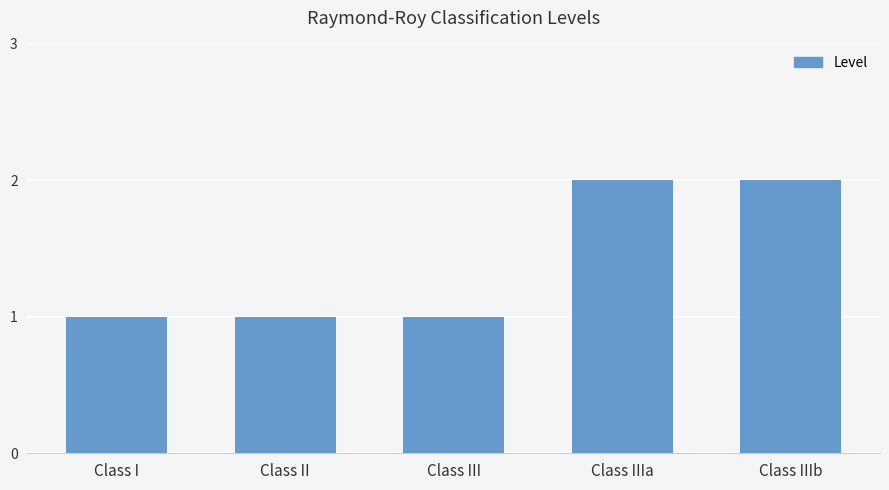

The value at Class IIIa is 3. True or false?

False